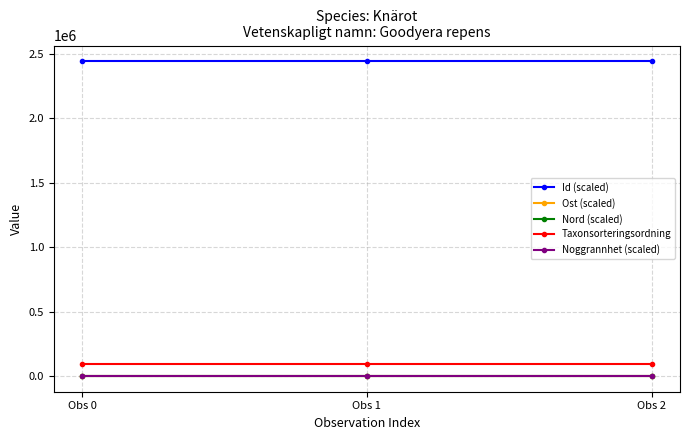

What is the minimum value for Taxonsorteringsordning?

96334.0